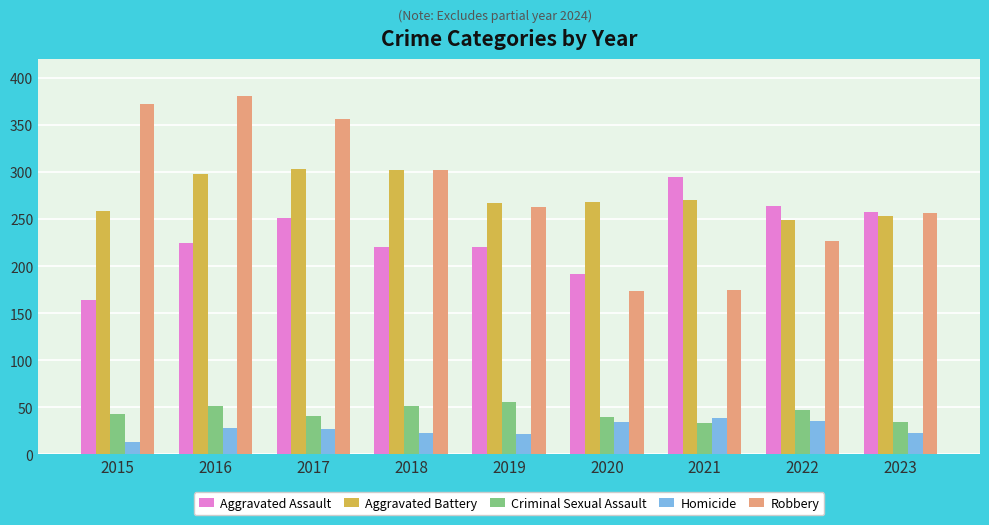

What is the smallest value displayed?

13